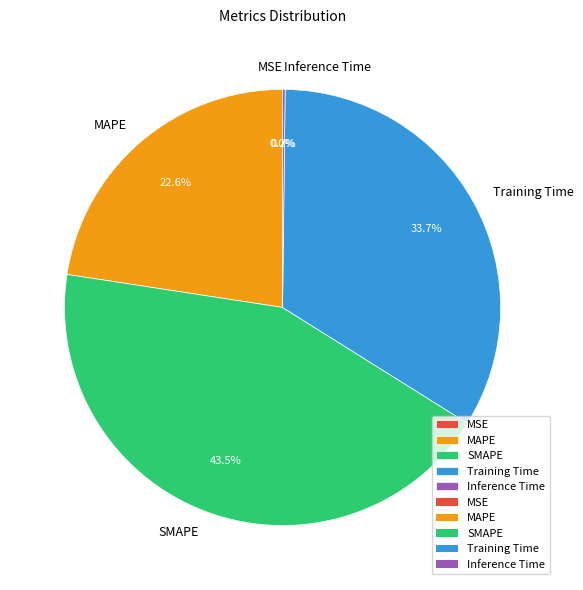

What portion of the pie excludes SMAPE?

56.5%